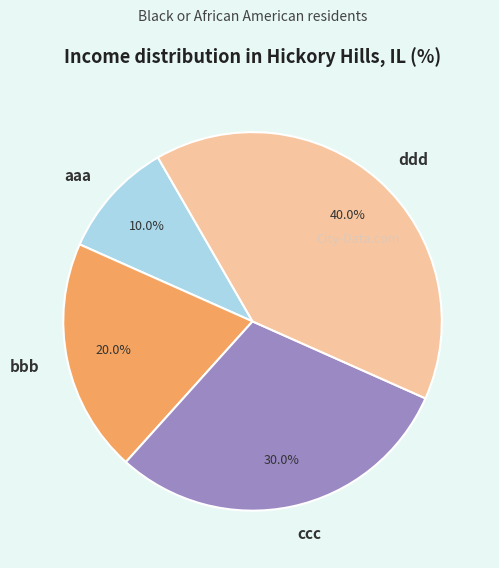

What is the ratio of the value at ccc to the value at bbb?

1.5